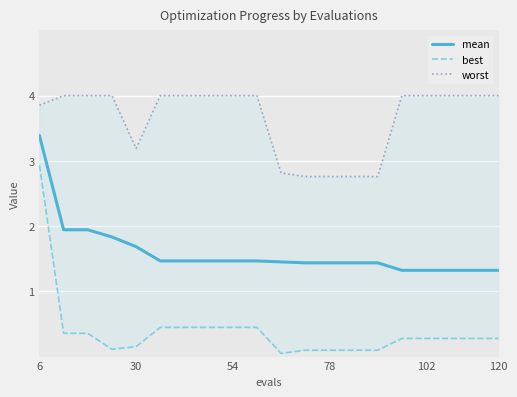

What is the maximum value shown in the chart?

4.0